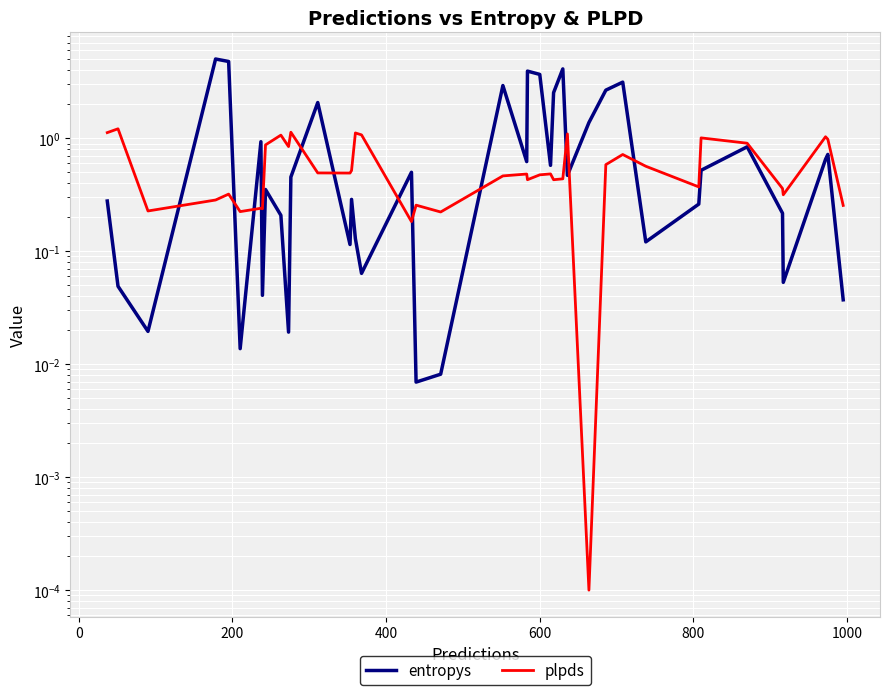

True or false: plpds and entropys cross at least once.

True